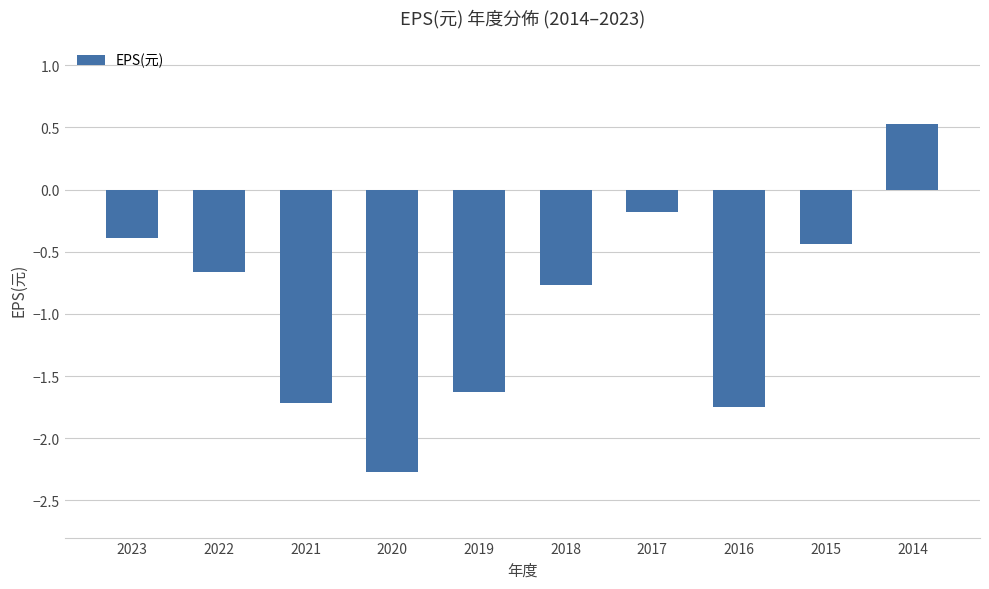

What is the change in value from 2015 to 2014?

+1.0